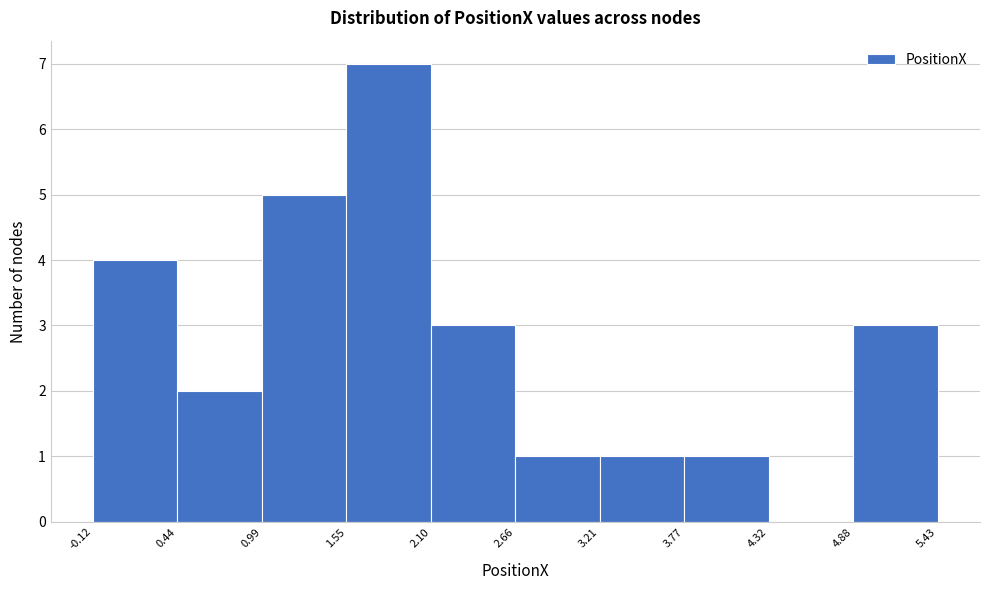

Reading left to right, transcribe this chart: for each bar, give the range it covers on the x-axis and its height. The values are not printed on the chart, so give them approximately, as read against the axis.

-0.12 to 0.44: 4
0.44 to 0.99: 2
0.99 to 1.55: 5
1.55 to 2.10: 7
2.10 to 2.66: 3
2.66 to 3.21: 1
3.21 to 3.77: 1
3.77 to 4.32: 1
4.32 to 4.88: 0
4.88 to 5.43: 3